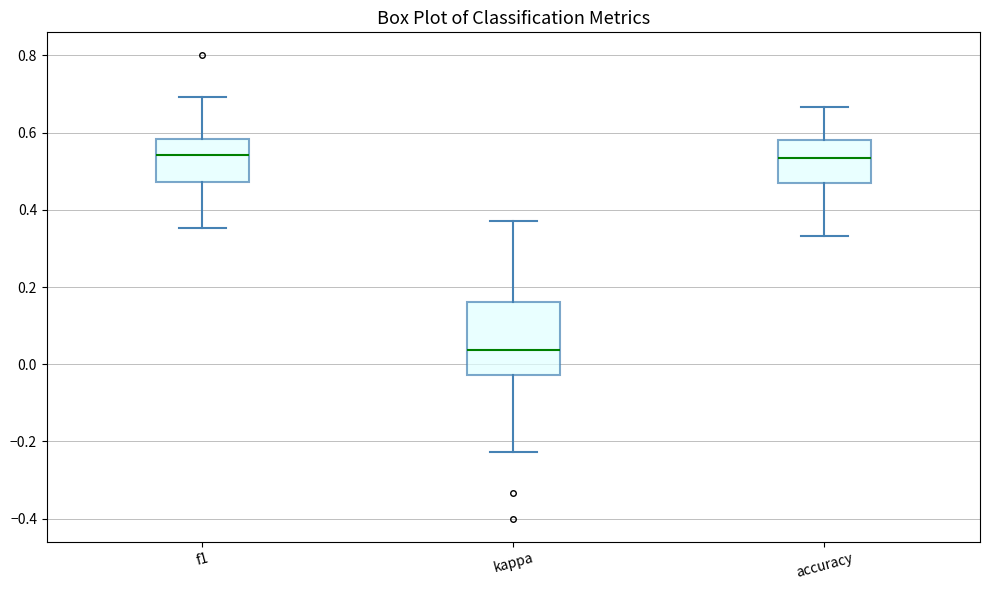

Comparing the boxes themselves (not the whiskers), which one is the tallest?

kappa